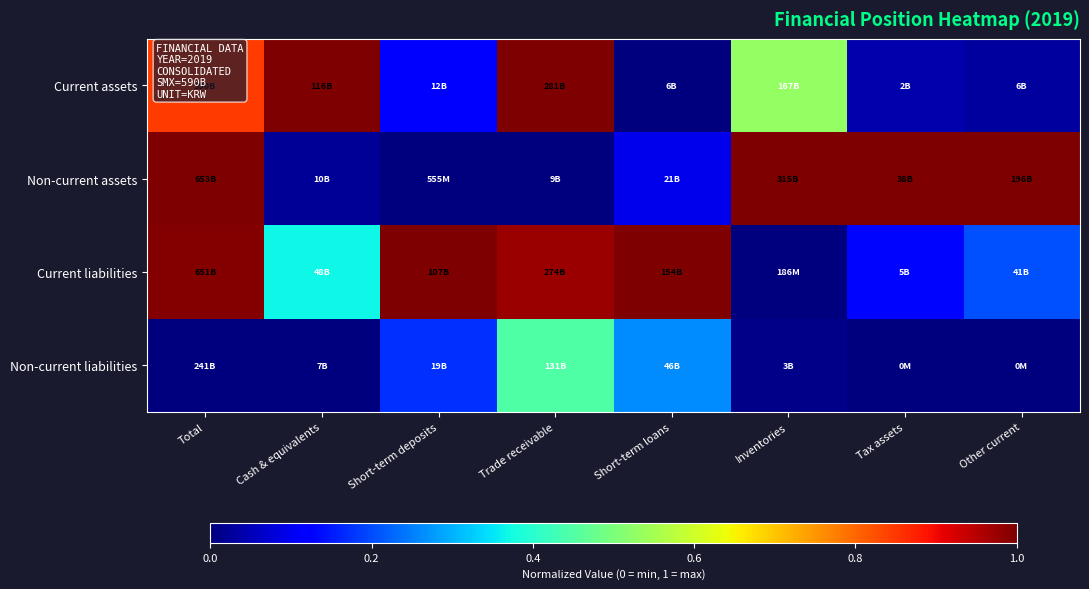

List the series in order of their peak value, highest first.

Current assets, Non-current assets, Current liabilities, Non-current liabilities